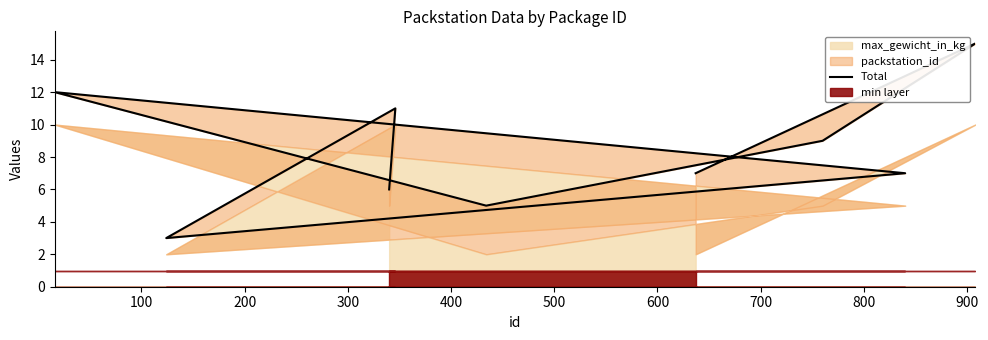

True or false: the data has more than 2 interior local peaks.

True